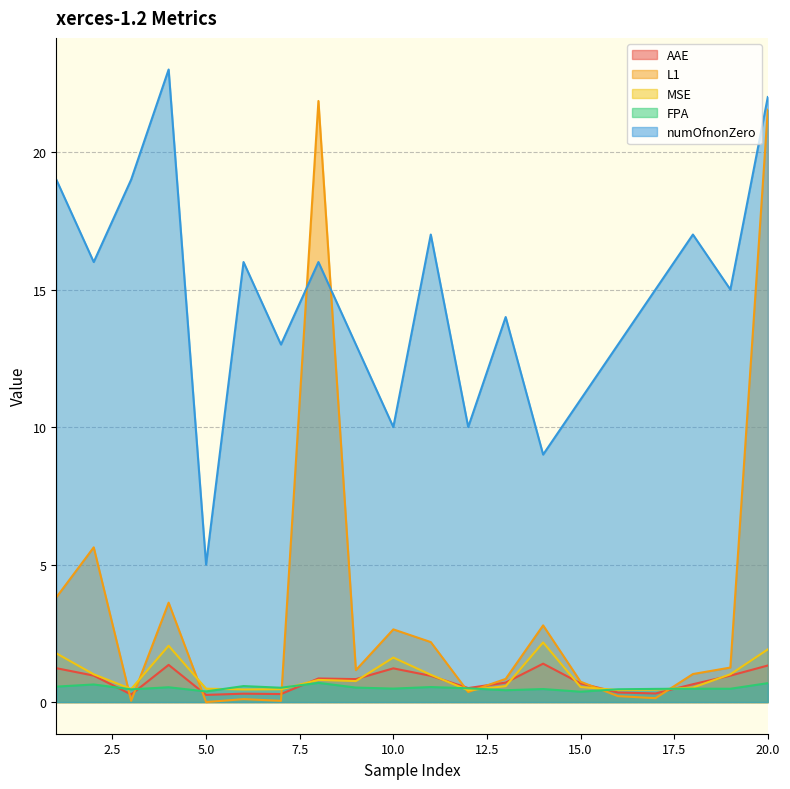

What is the spread (max minus min) of values at 19?

14.5